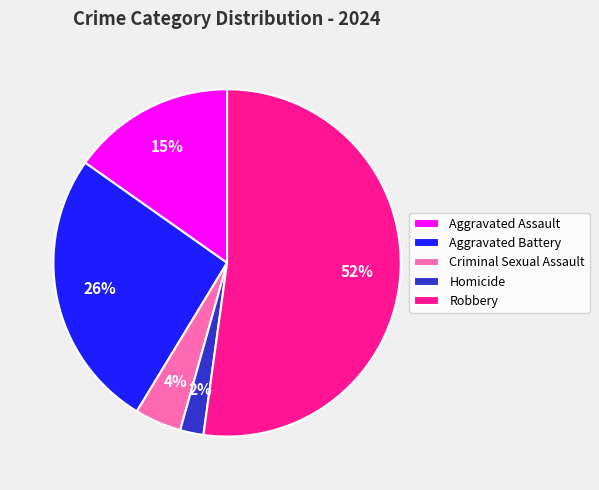

To the nearest percent, what percentage of the pie is Aggravated Battery?

26%